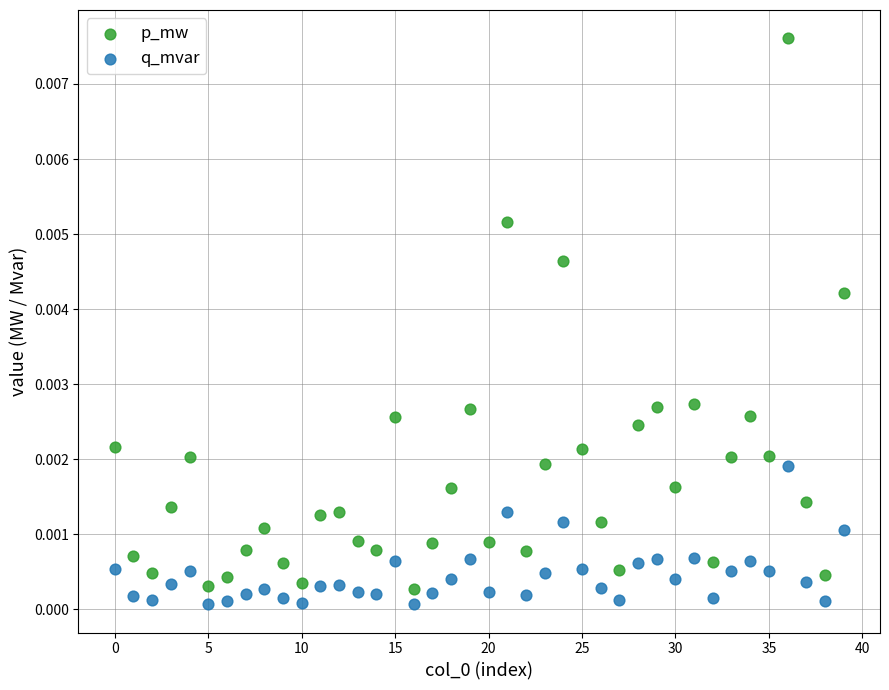

Which series has the largest Y range (max minus min)?

p_mw